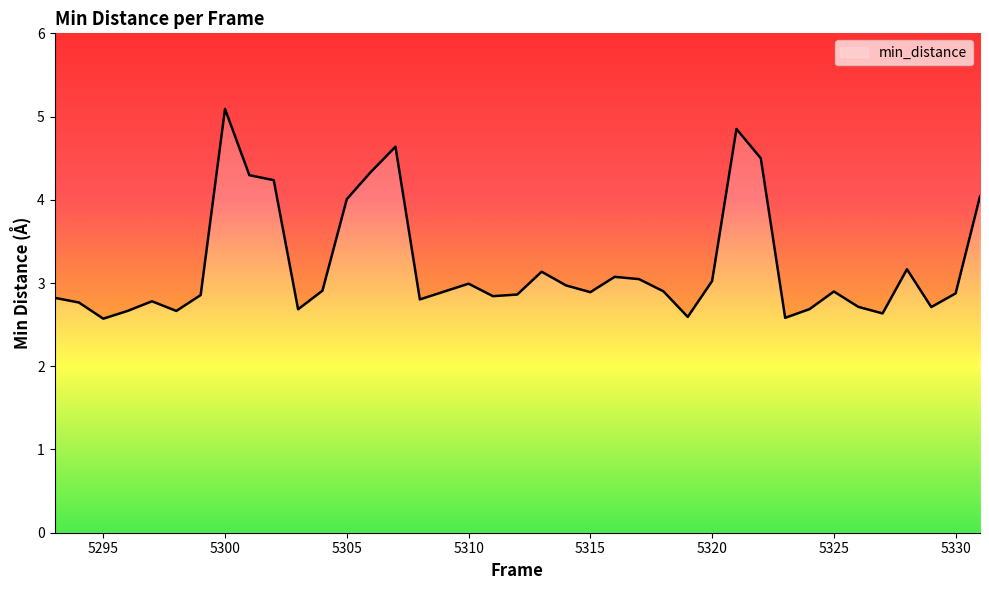

Is it true that the value at 5326 is 2.7?

True